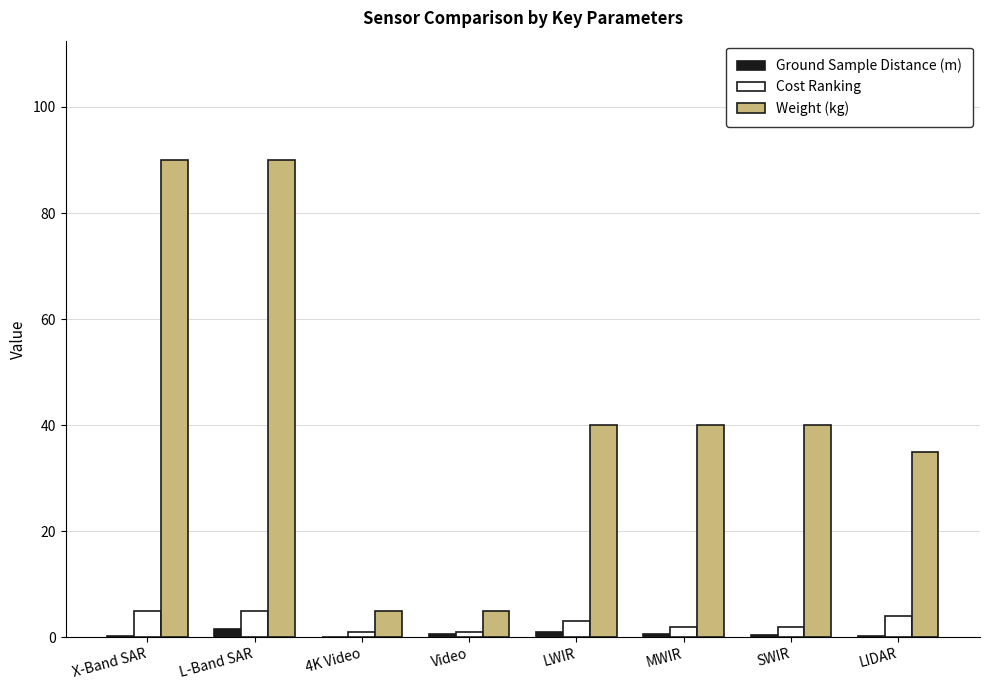

What is the maximum value shown in the chart?

90.0